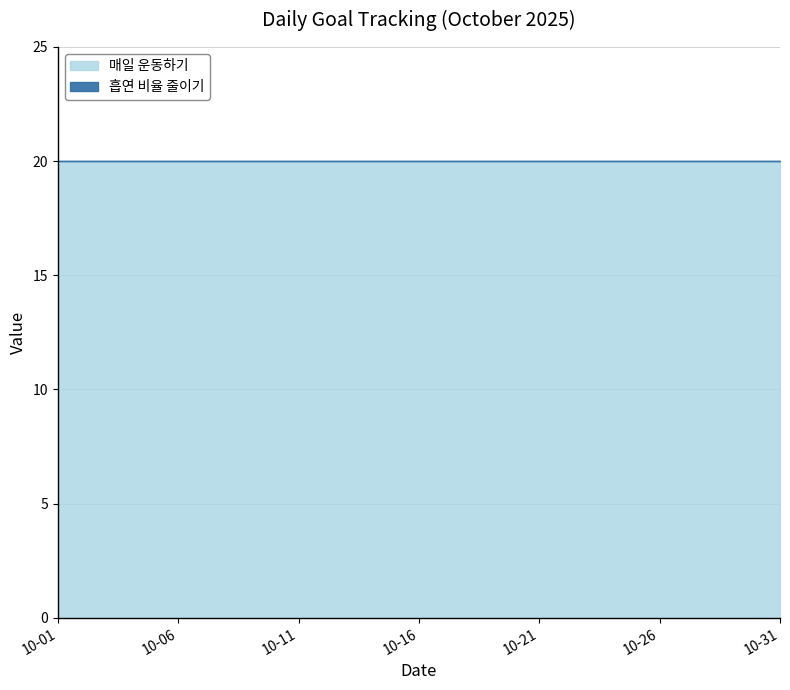

Reading left to right, extract all data points from this chart.

흡연 비율 줄이기: 2025-10-01=0	2025-10-02=0	2025-10-03=0	2025-10-04=0	2025-10-05=0	2025-10-06=0	2025-10-07=0	2025-10-08=0	2025-10-09=0	2025-10-10=0	2025-10-11=0	2025-10-12=0	2025-10-13=0	2025-10-14=0	2025-10-15=0	2025-10-16=0	2025-10-17=0	2025-10-18=0	2025-10-19=0	2025-10-20=0	2025-10-21=0	2025-10-22=0	2025-10-23=0	2025-10-24=0	2025-10-25=0	2025-10-26=0	2025-10-27=0	2025-10-28=0	2025-10-29=0	2025-10-30=0	2025-10-31=0
매일 운동하기: 2025-10-01=20	2025-10-02=20	2025-10-03=20	2025-10-04=20	2025-10-05=20	2025-10-06=20	2025-10-07=20	2025-10-08=20	2025-10-09=20	2025-10-10=20	2025-10-11=20	2025-10-12=20	2025-10-13=20	2025-10-14=20	2025-10-15=20	2025-10-16=20	2025-10-17=20	2025-10-18=20	2025-10-19=20	2025-10-20=20	2025-10-21=20	2025-10-22=20	2025-10-23=20	2025-10-24=20	2025-10-25=20	2025-10-26=20	2025-10-27=20	2025-10-28=20	2025-10-29=20	2025-10-30=20	2025-10-31=20